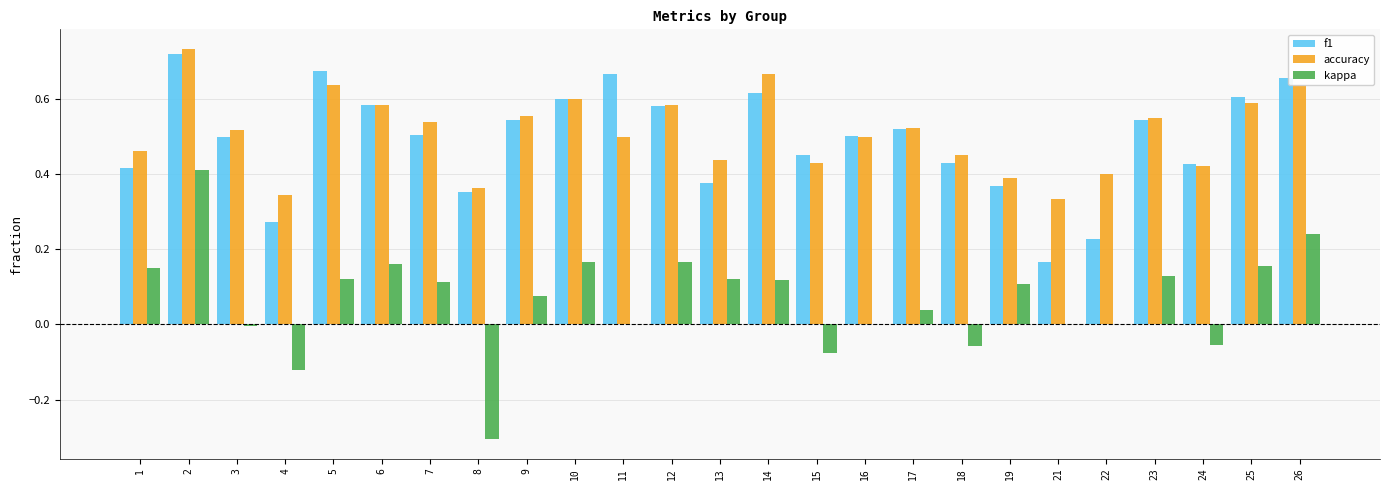

Which series changed the most between 9 and 21?

f1